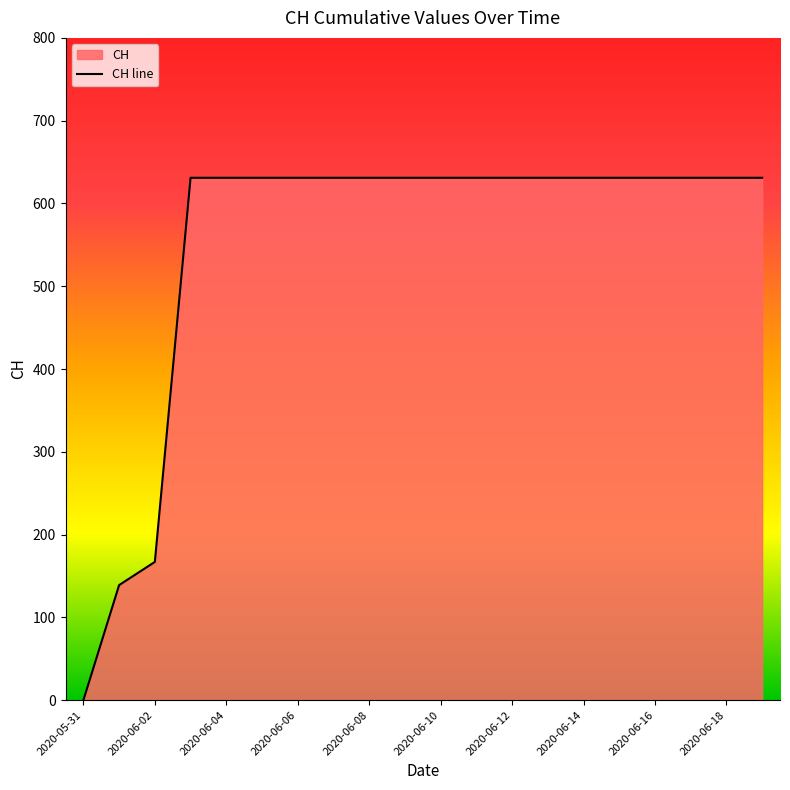

Which has a higher value, 2020-06-10 or 2020-05-31?

2020-06-10